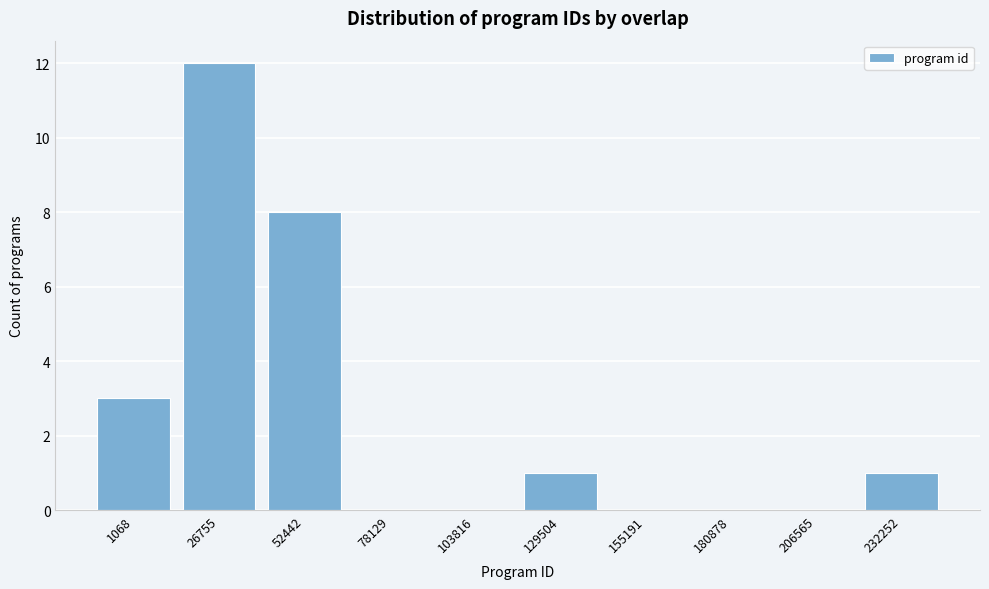

Reading left to right, what are all the values shown in this chart?

1068=3	26755=12	52442=8	78129=0	103816=0	129504=1	155191=0	180878=0	206565=0	232252=1